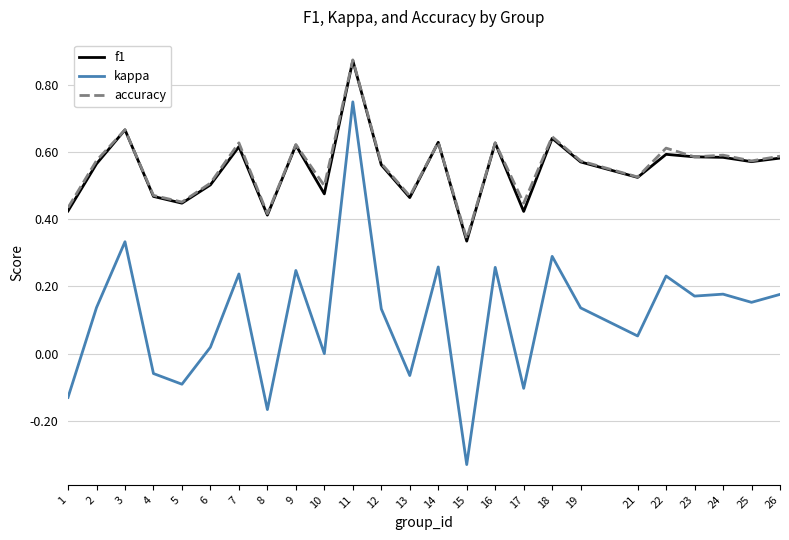

True or false: kappa and f1 intersect in this chart.

False